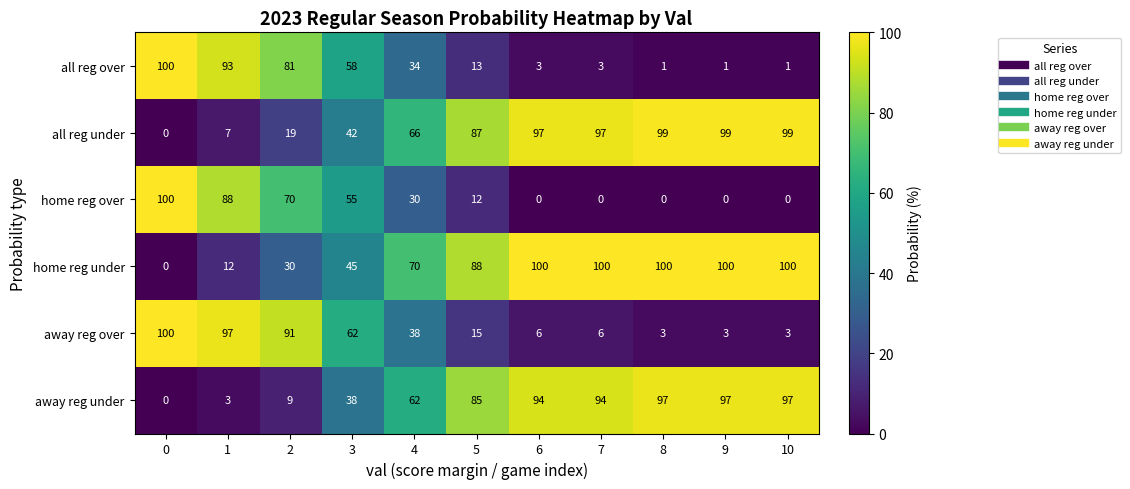

True or false: all reg under has a value of 99 at 8.

True